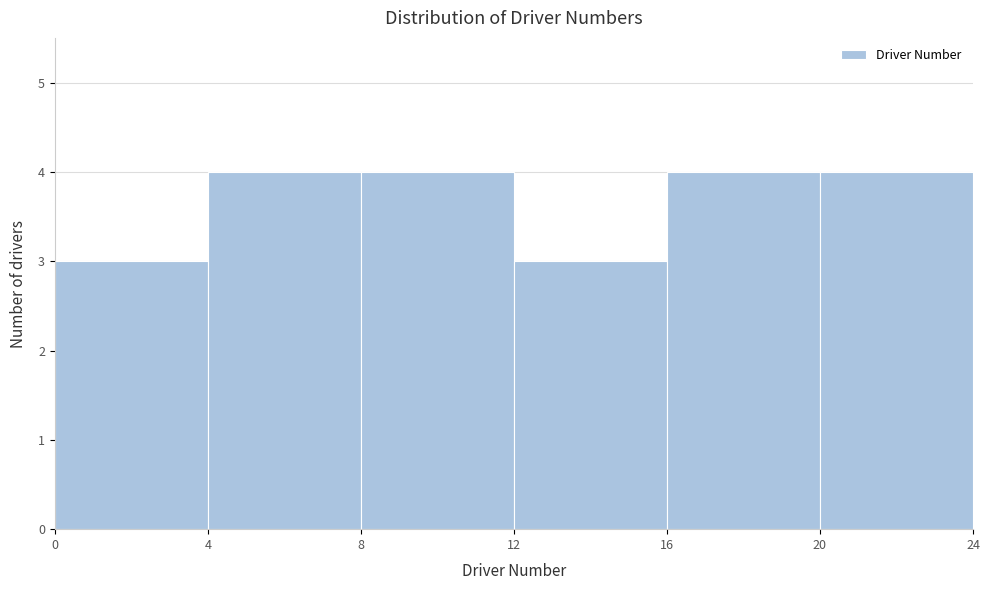

Reading left to right, transcribe this chart: for each bar, give the range it covers on the x-axis and its height. The values are not printed on the chart, so give them approximately, as read against the axis.

0 to 4: 3
4 to 8: 4
8 to 12: 4
12 to 16: 3
16 to 20: 4
20 to 24: 4